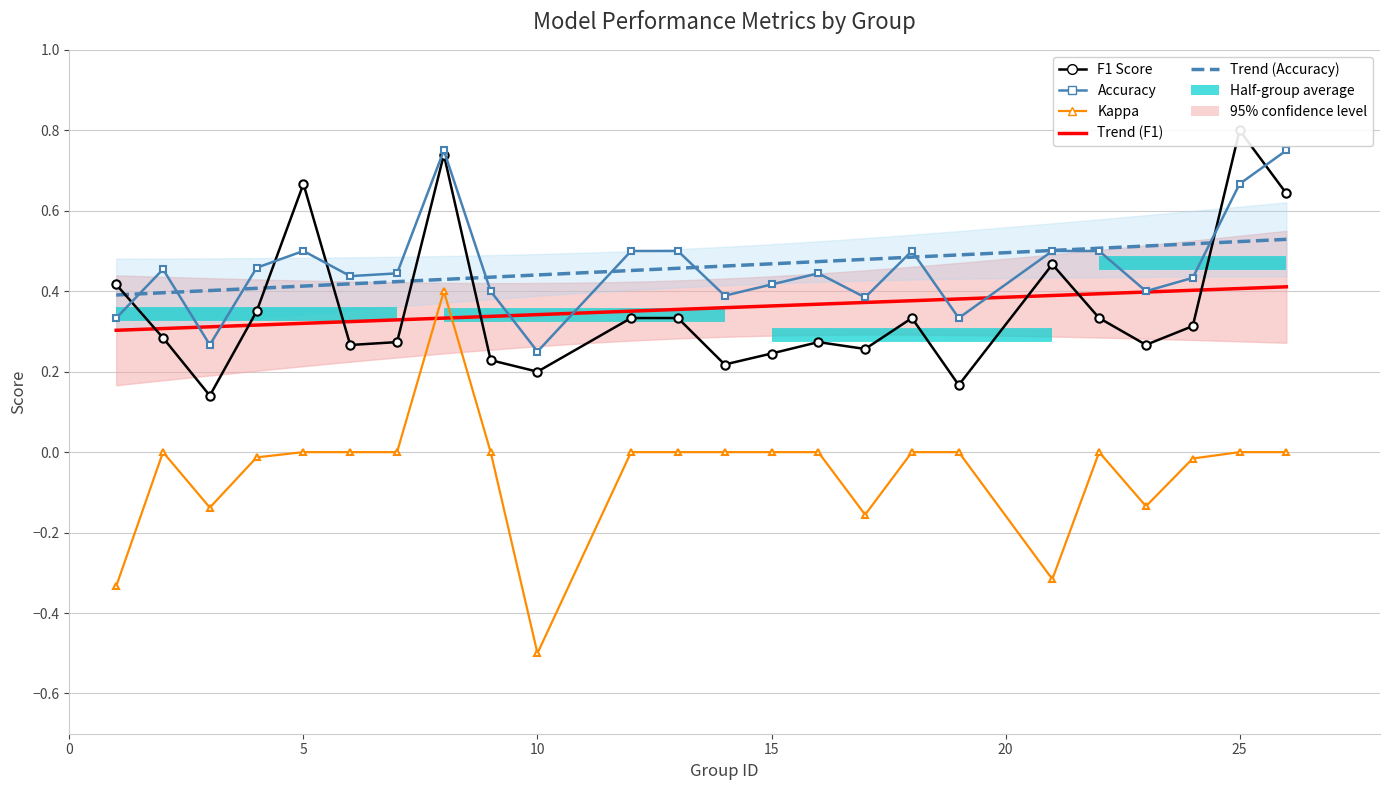

Which series ends up on top after the final intersection of f1 and accuracy?

accuracy